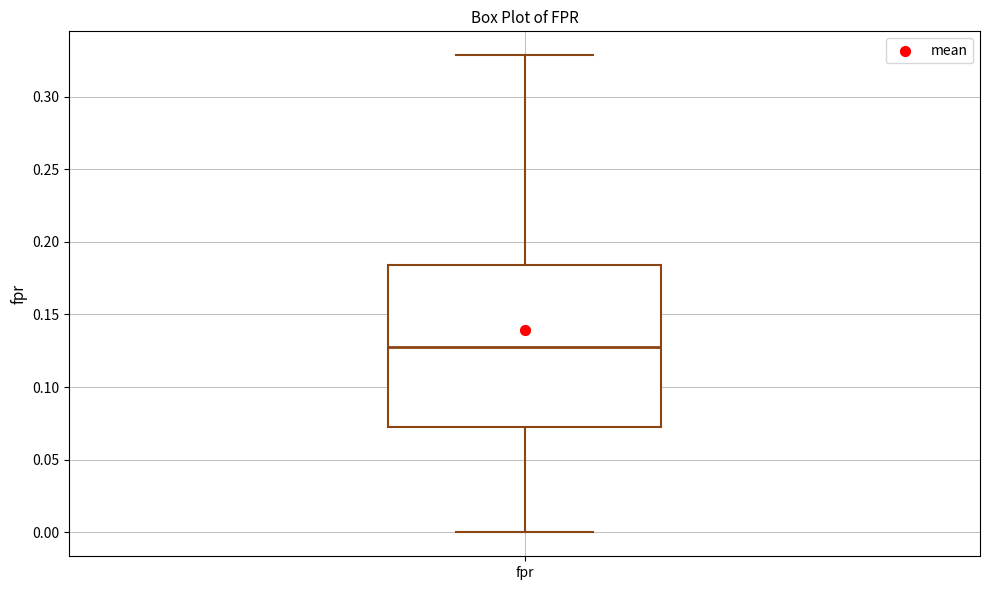

Read this box plot against the y-axis: the position of the median line, the range covered by the box, and the ends of both whiskers. The values are not printed on the chart, so give them approximately, as read against the axis.

median 0.125, box 0.070 to 0.185, whiskers 0.000 to 0.330